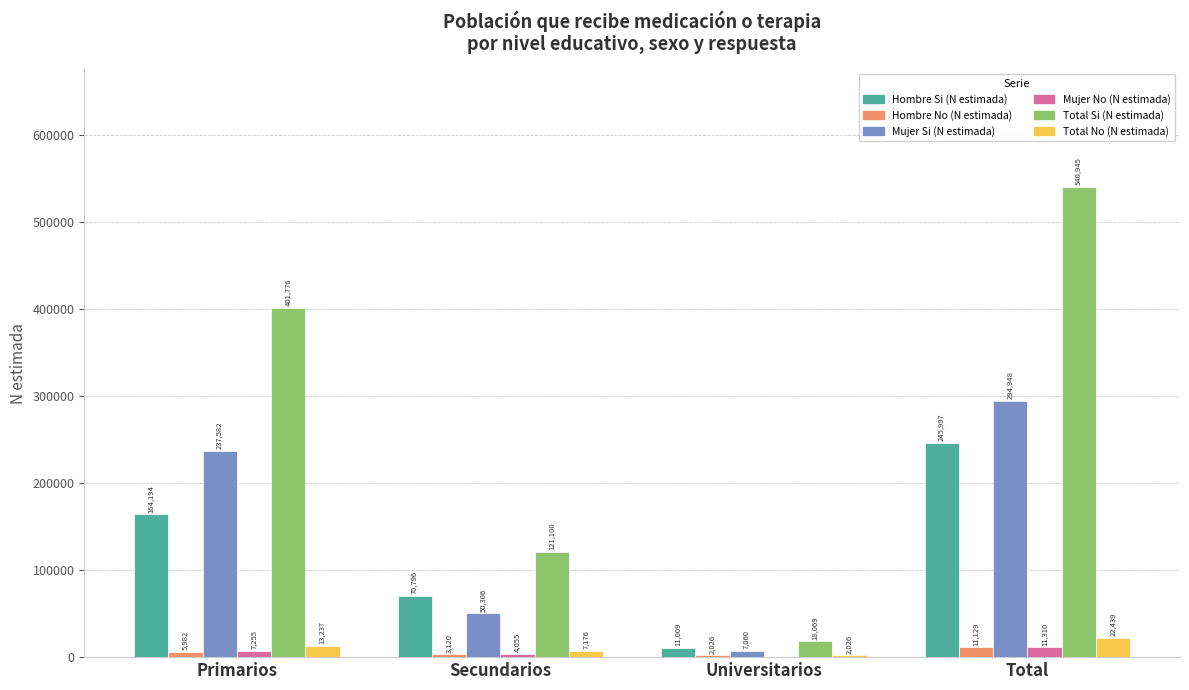

Between Primarios and Universitarios, which series saw the biggest shift?

Total Si (N estimada)